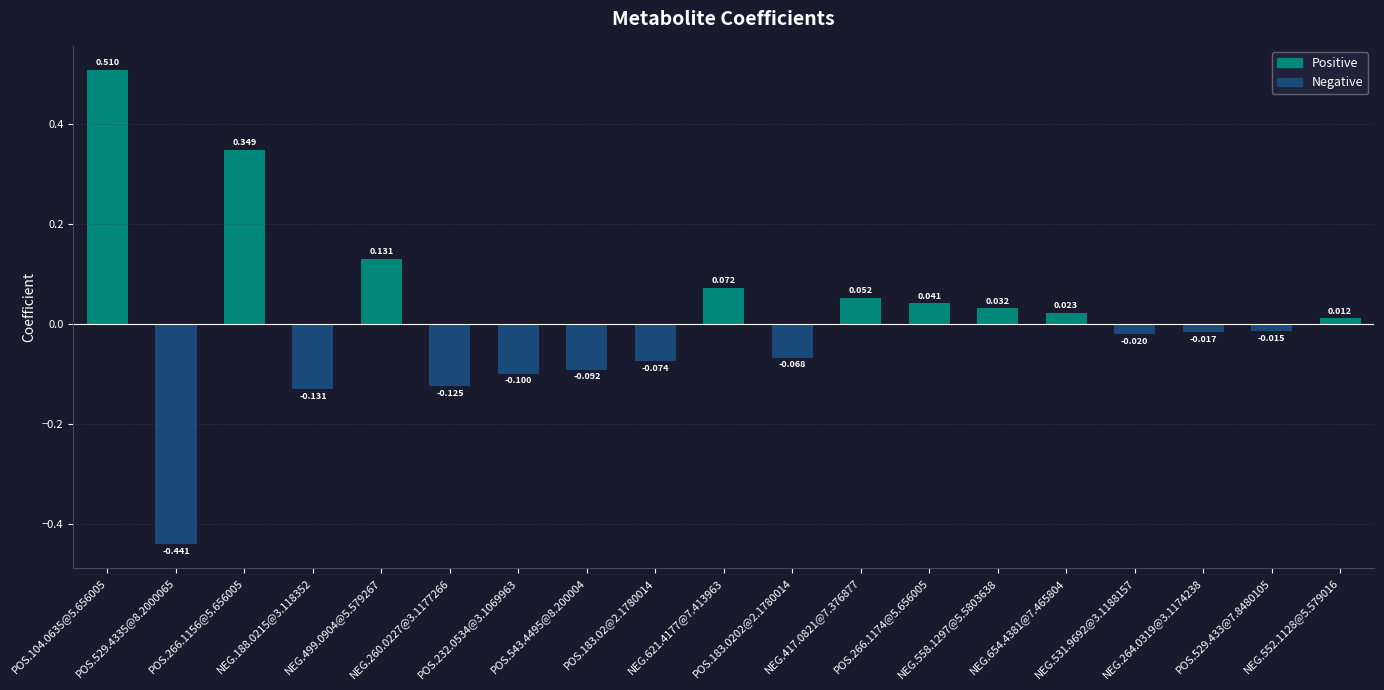

Does the chart contain any negative values?

Yes